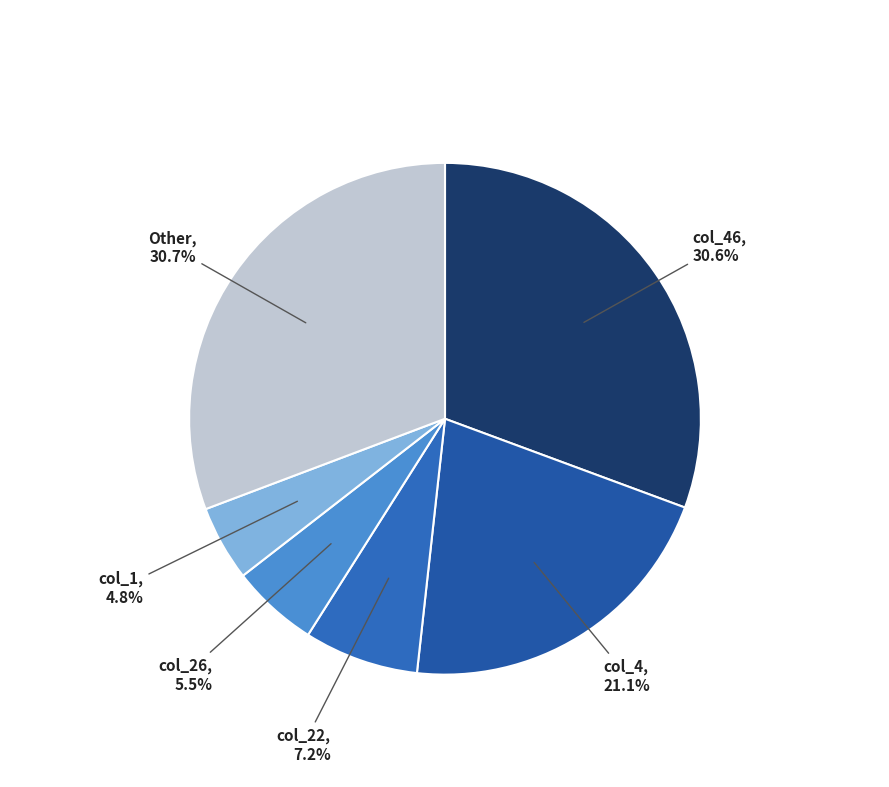

What percentage do col_4 and col_1 together represent?

25.9%